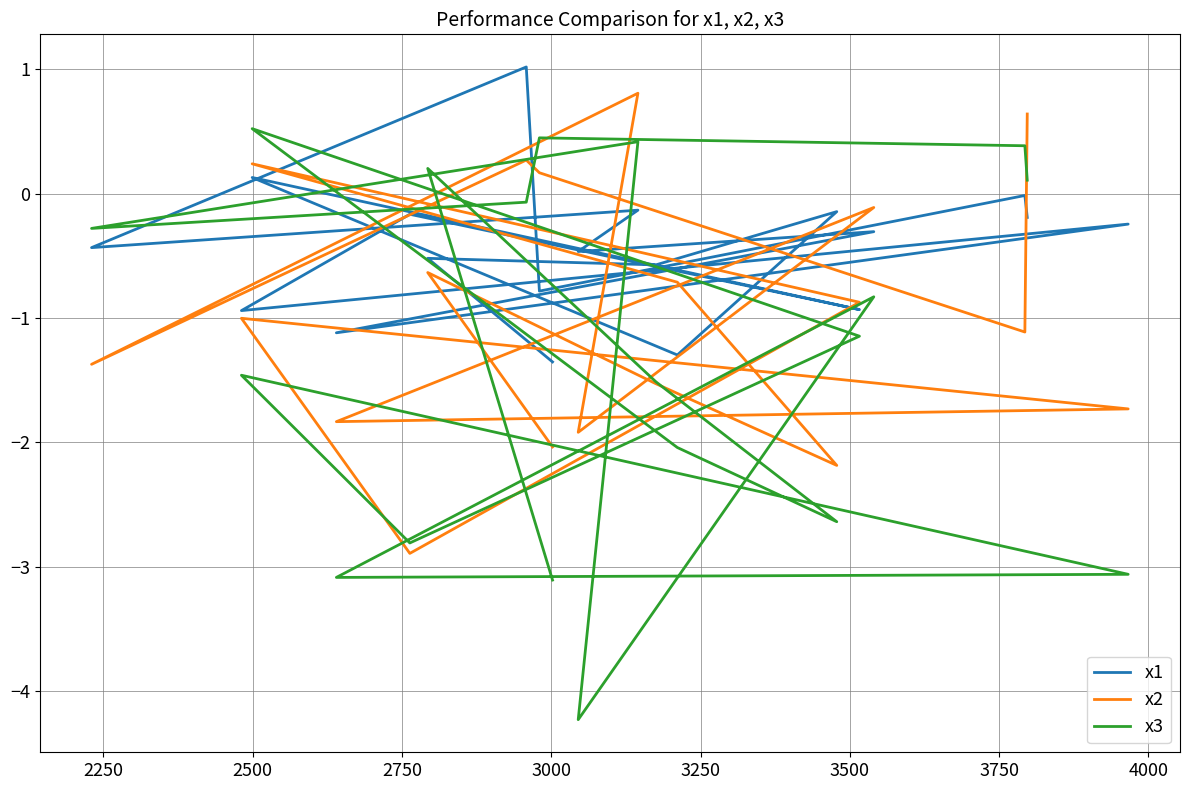

What is the total value across all series at 3750?

-1.2